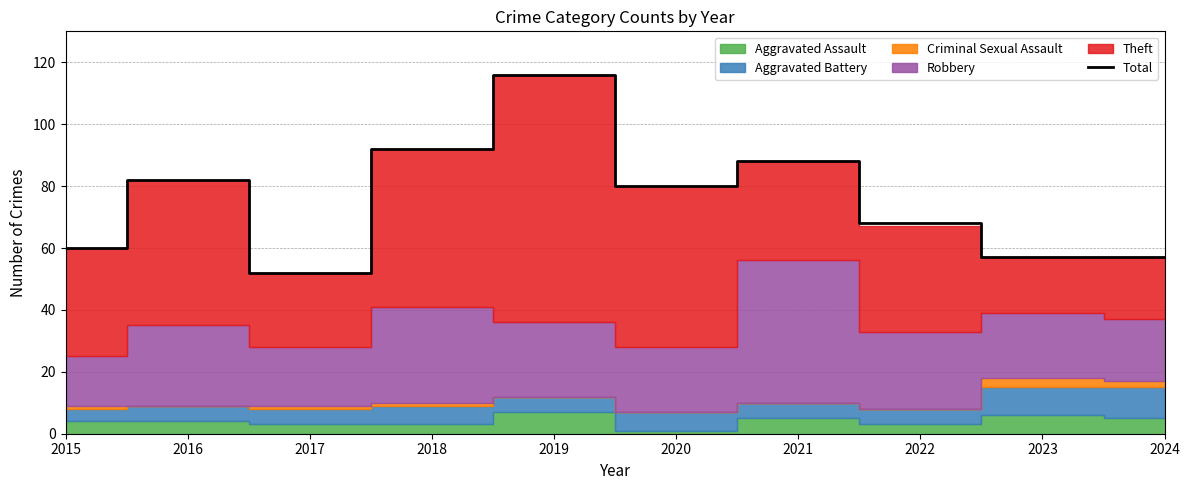

Reading left to right, transcribe all the data shown in this chart.

60	82	52	92	116	80	88	68	57	57